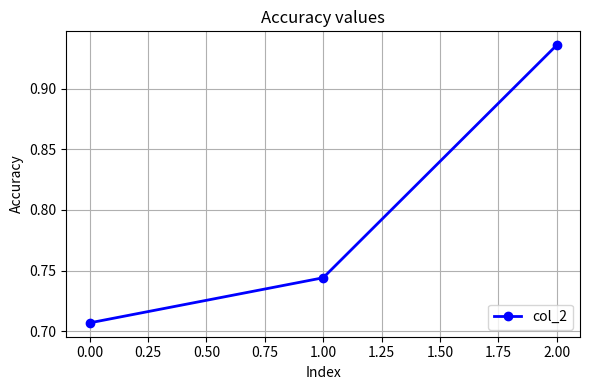

Count the values in the range 0 to 1.

3